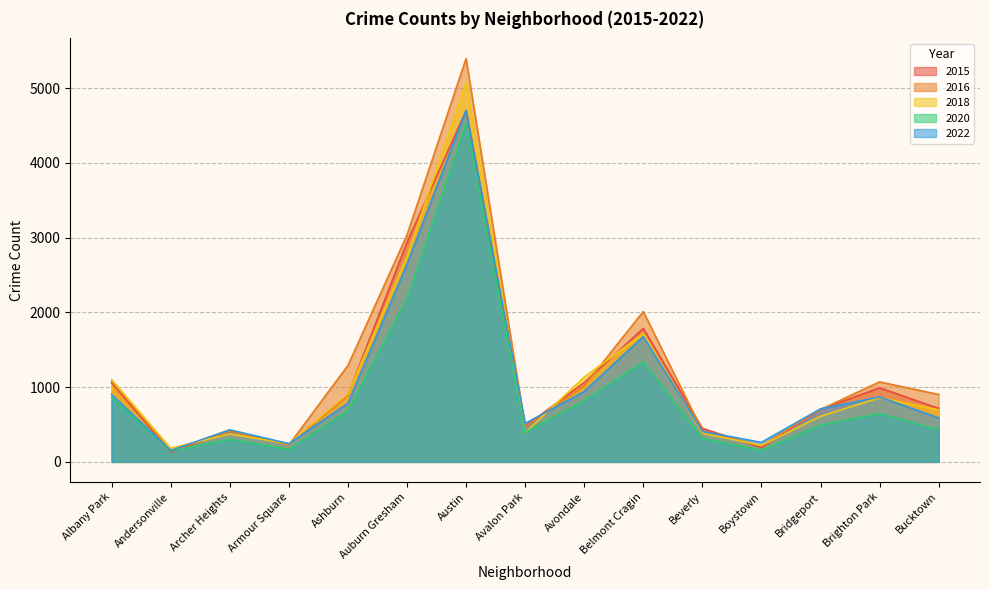

What is the difference between the highest and lowest values at Archer Heights?

128